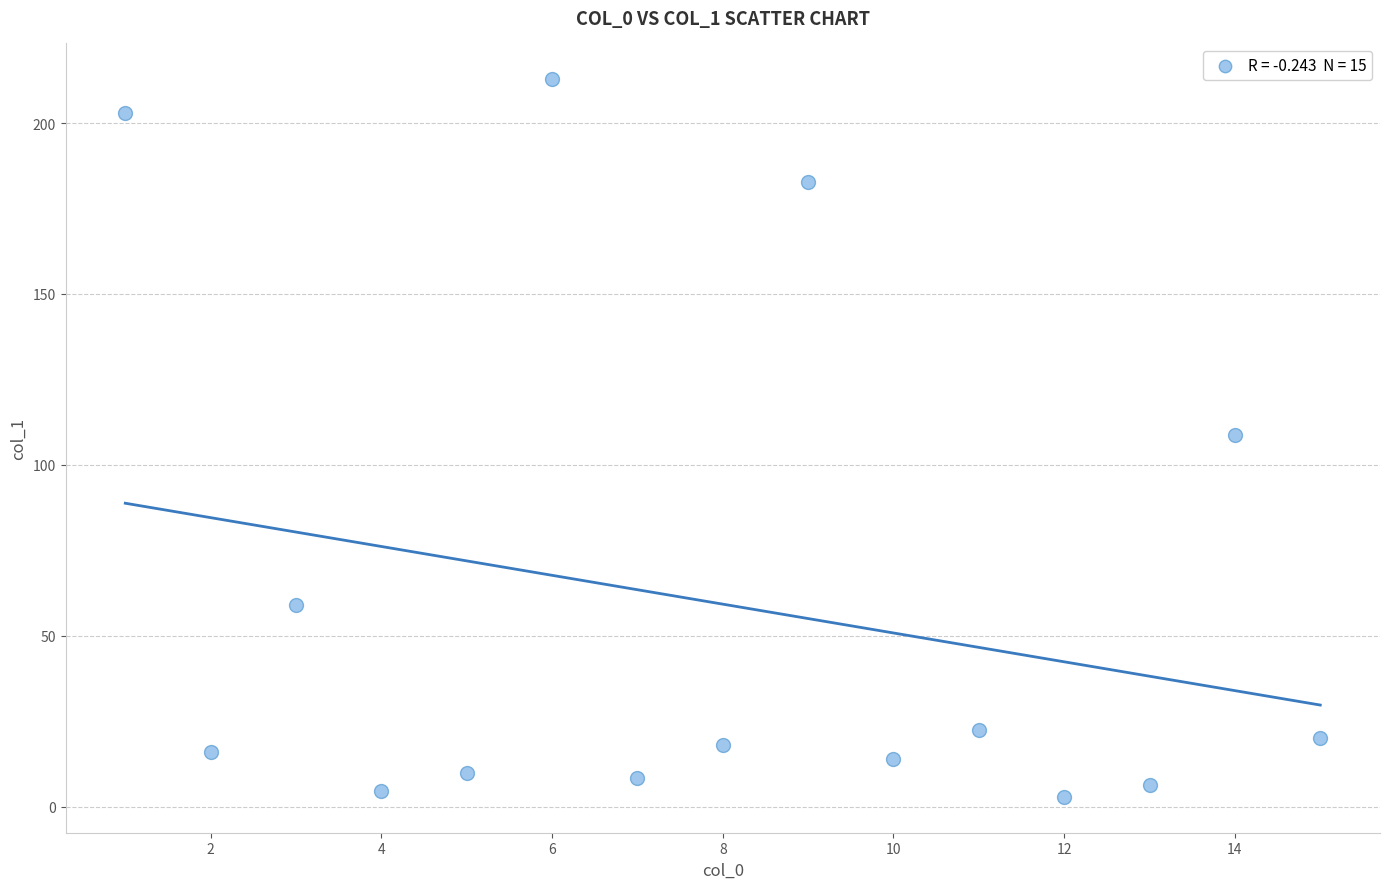

What is the range of X values (max minus min)?

14.0